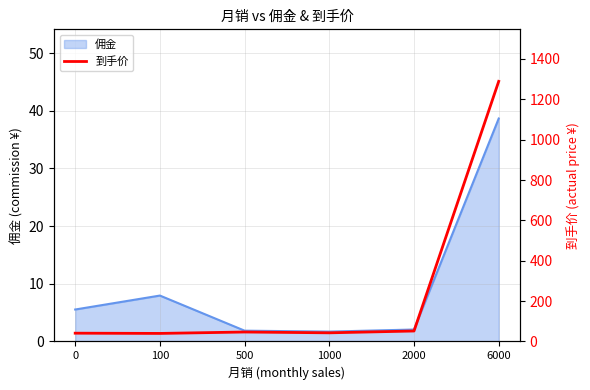

Which has a higher value, 6000 or 1000?

6000